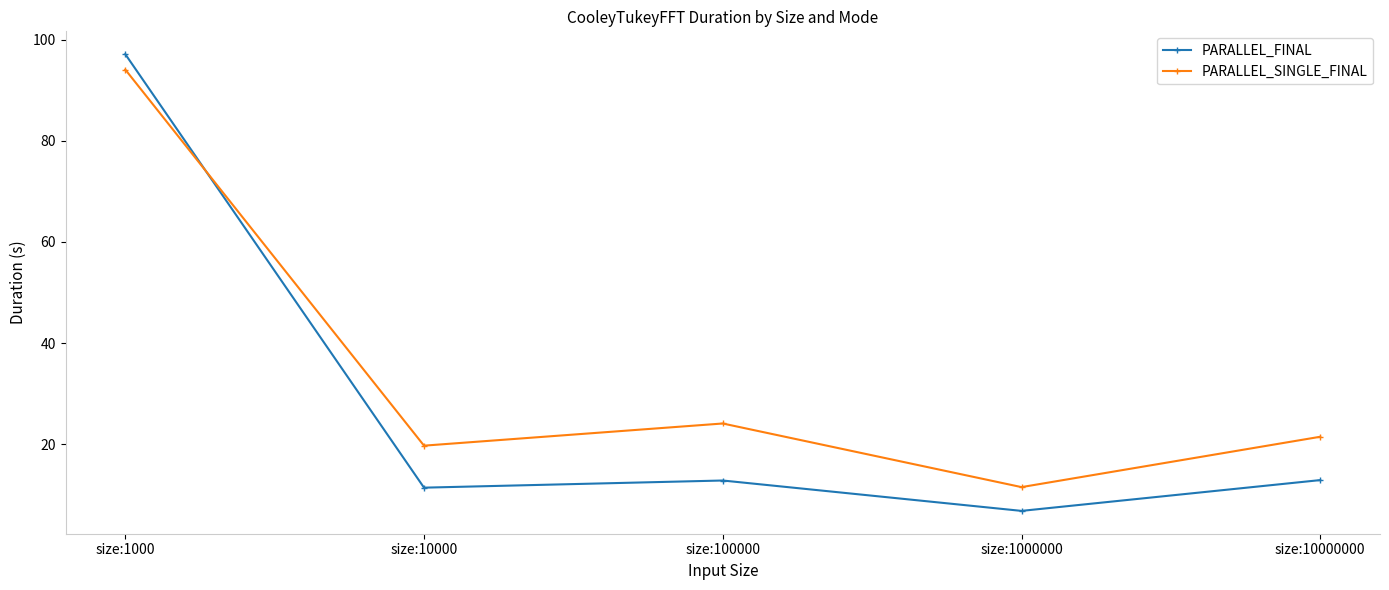

How many lines are shown in the chart?

2